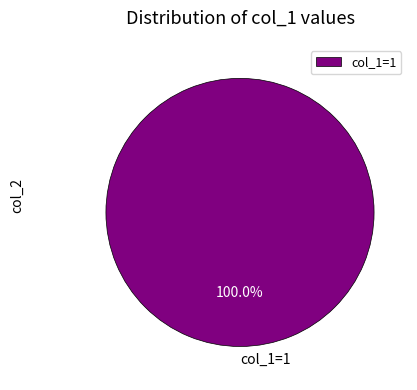

Which category accounts for the majority?

col_1=1